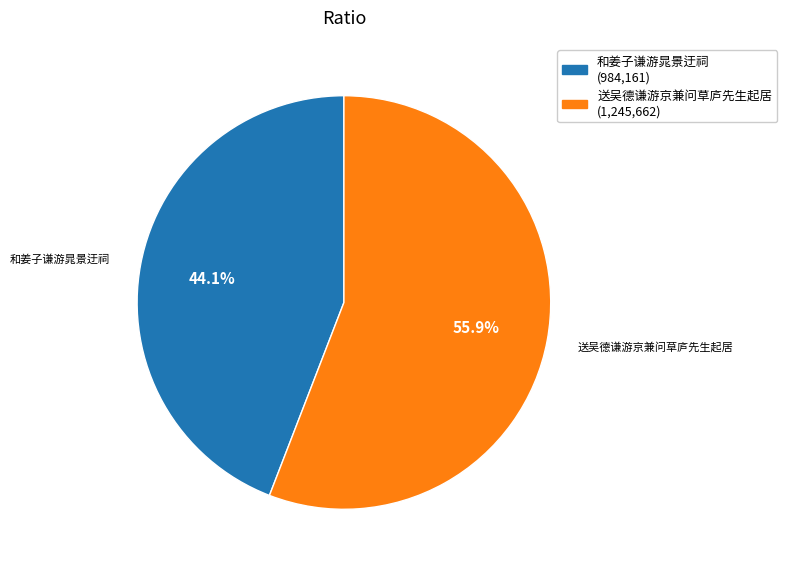

How many segments does this pie chart have?

2